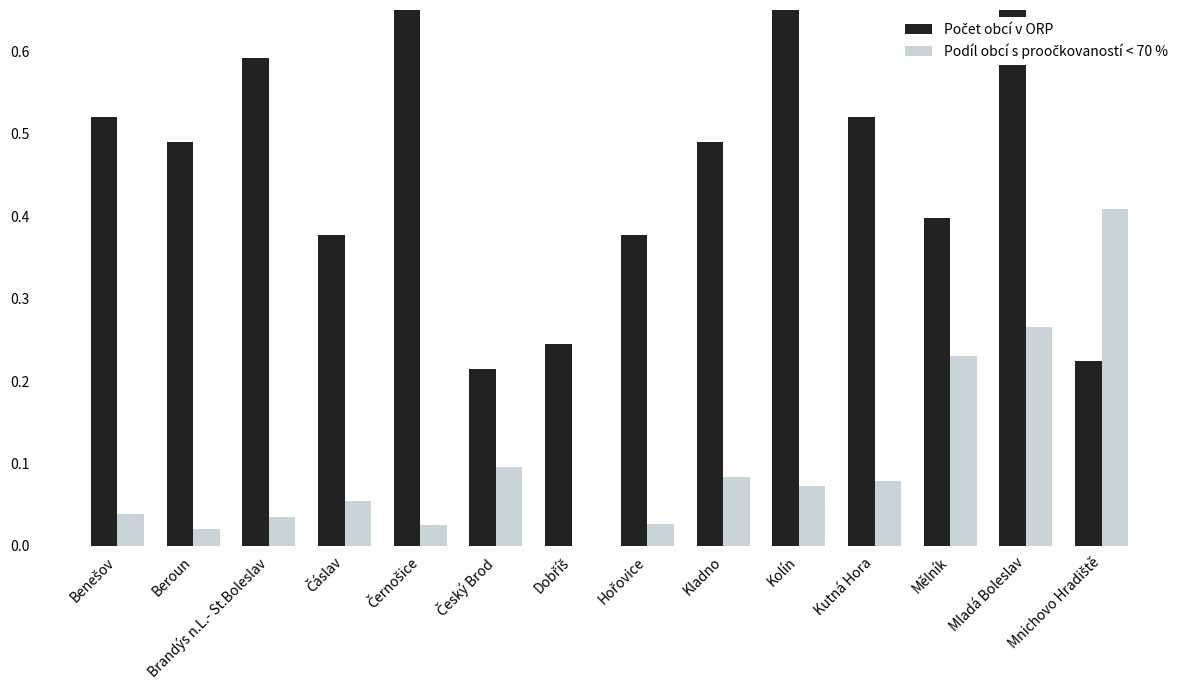

Which category has the highest value in the Počet obcí v ORP series?

Mladá Boleslav